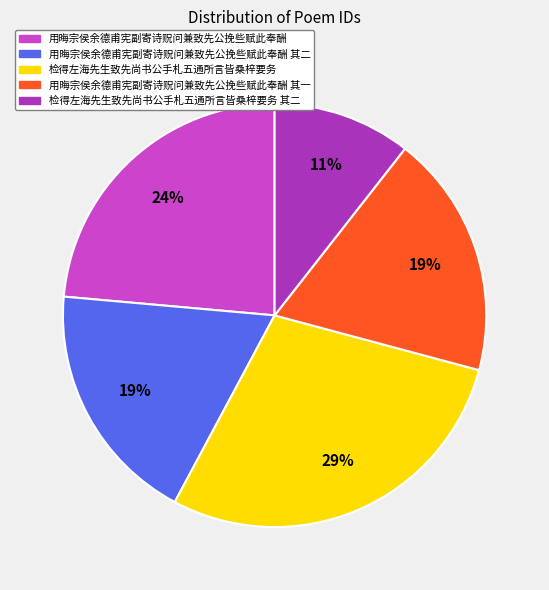

Is there a majority slice in this chart?

No